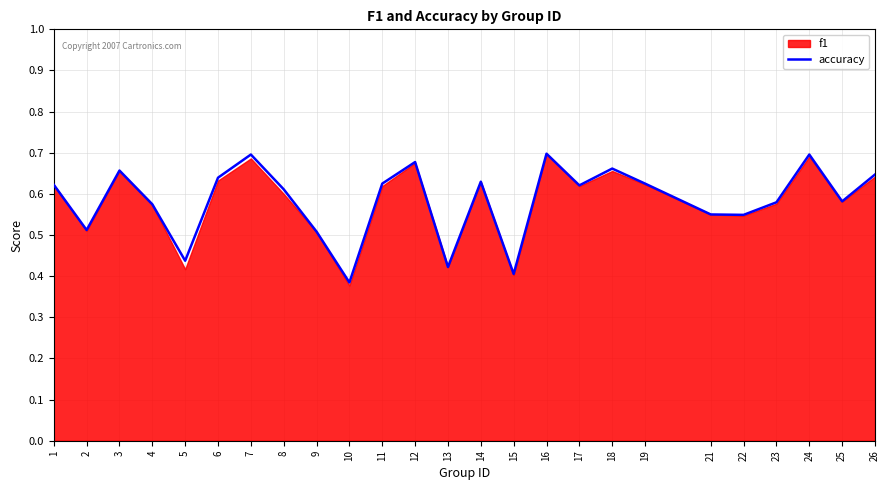

True or false: accuracy has a value of 1.0 at 17.

False